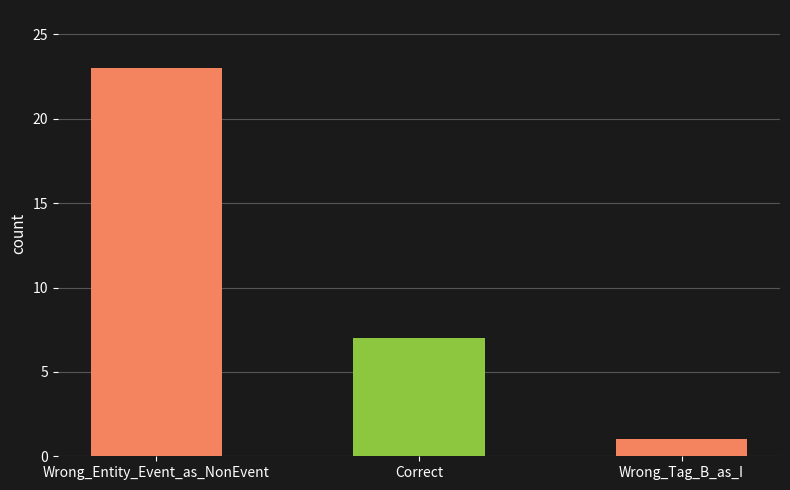

What is the difference between the maximum and second lowest values?

16